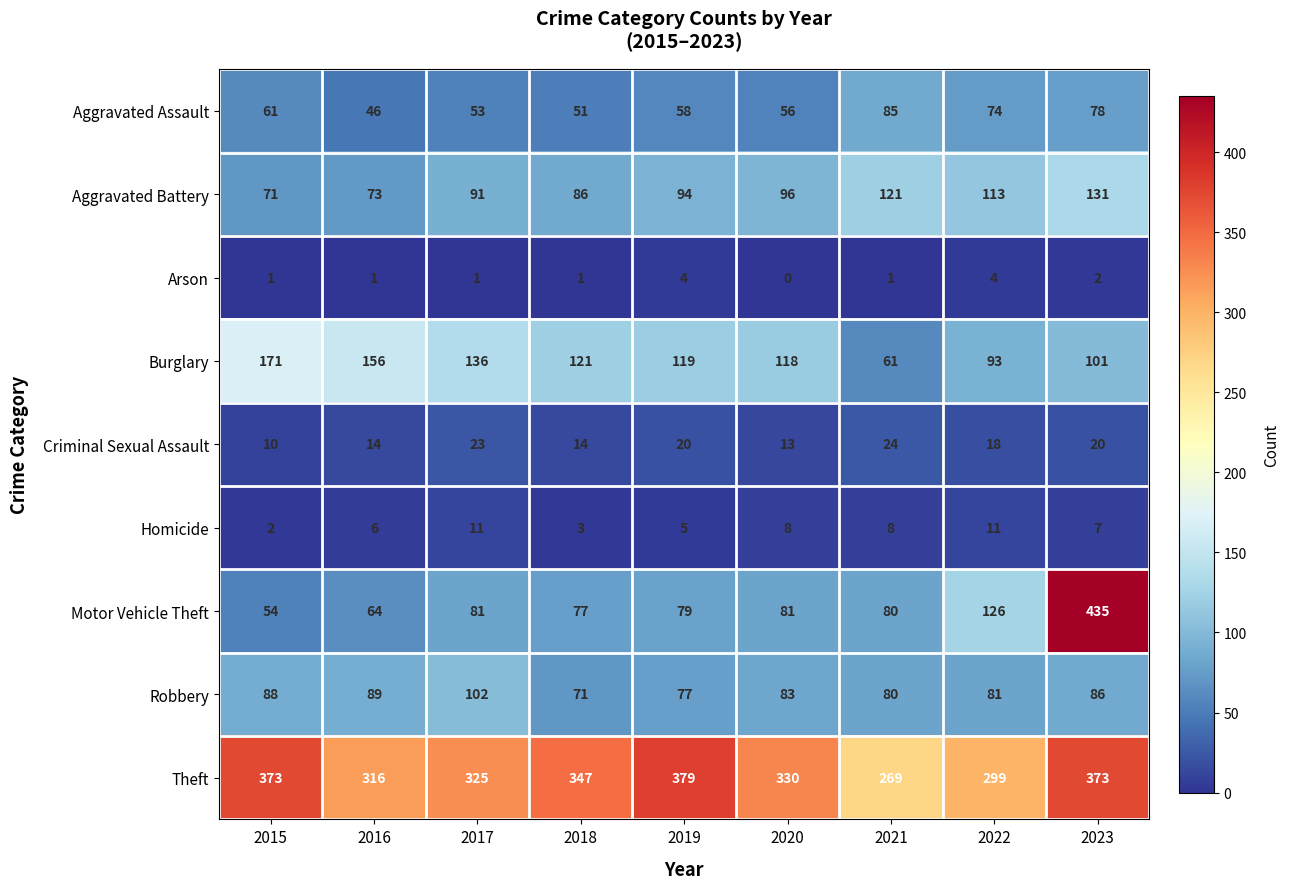

At how many categories does at least one series exceed 216?

9